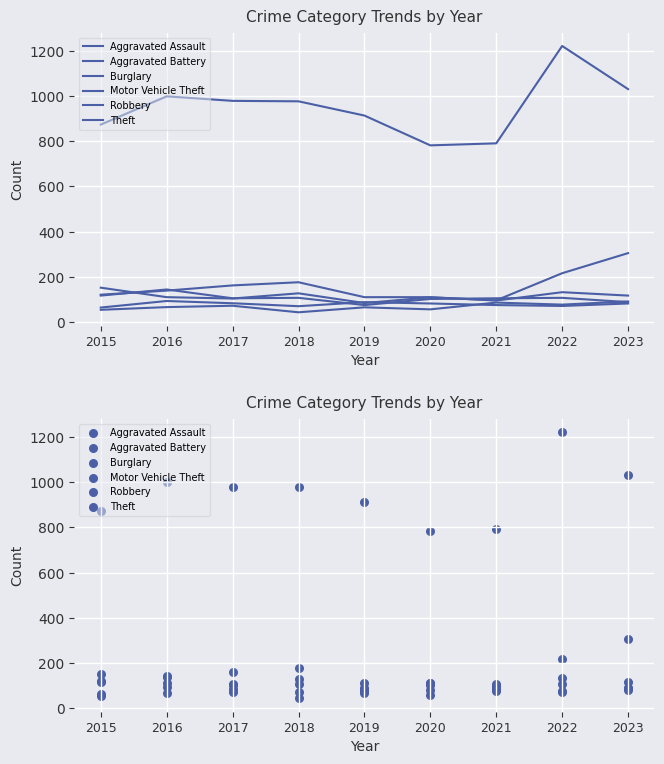

At how many categories does at least one series exceed 248?

9